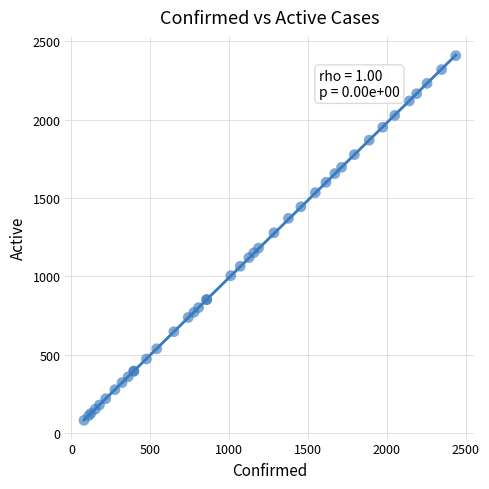

What Y value in the scatter plot is closest to 1244?

1278